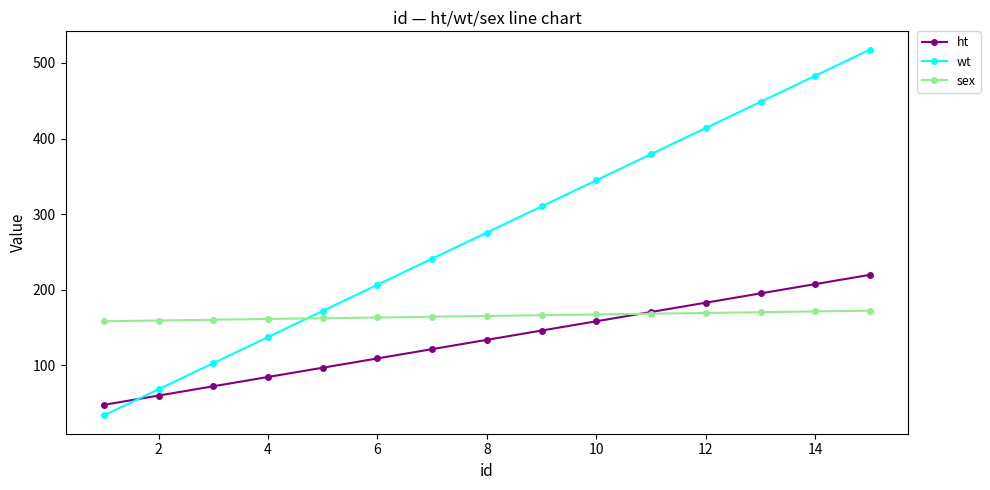

True or false: ht has more than 1 interior local peaks.

False